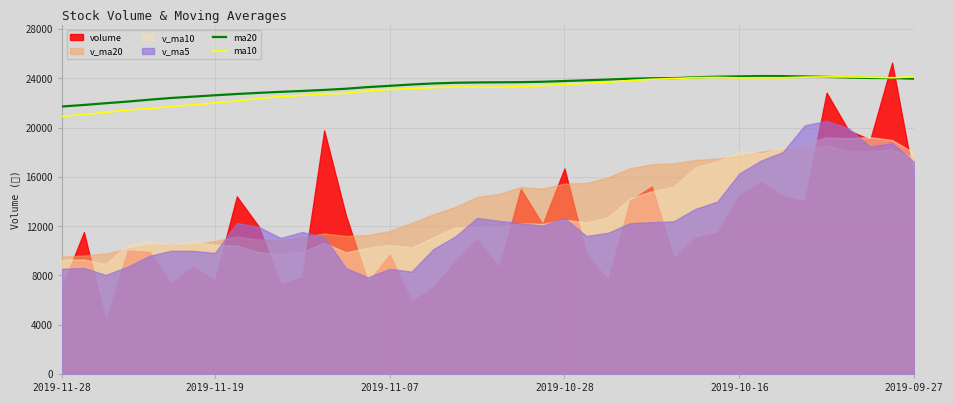

Is it true that ma20 equals 22630.7 at 2019-11-19?

True